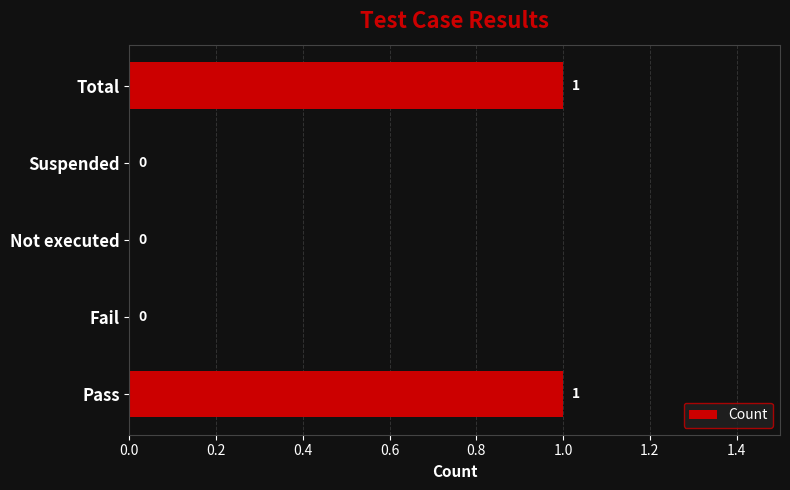

True or false: the data shows -1 at Fail.

False